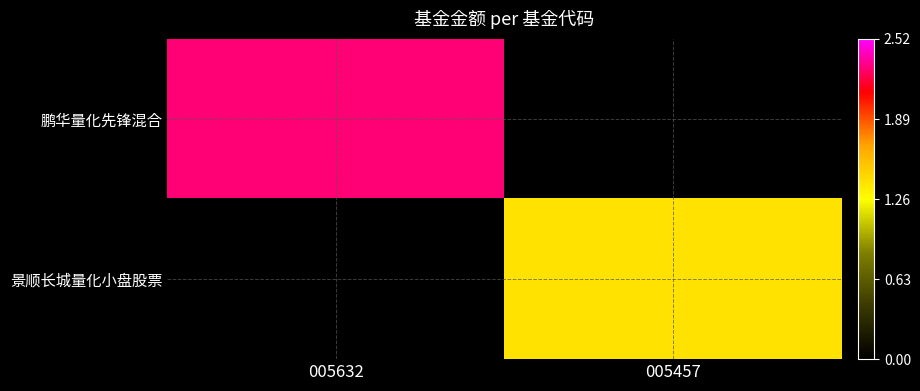

Which category has the lowest value across all series?

005457